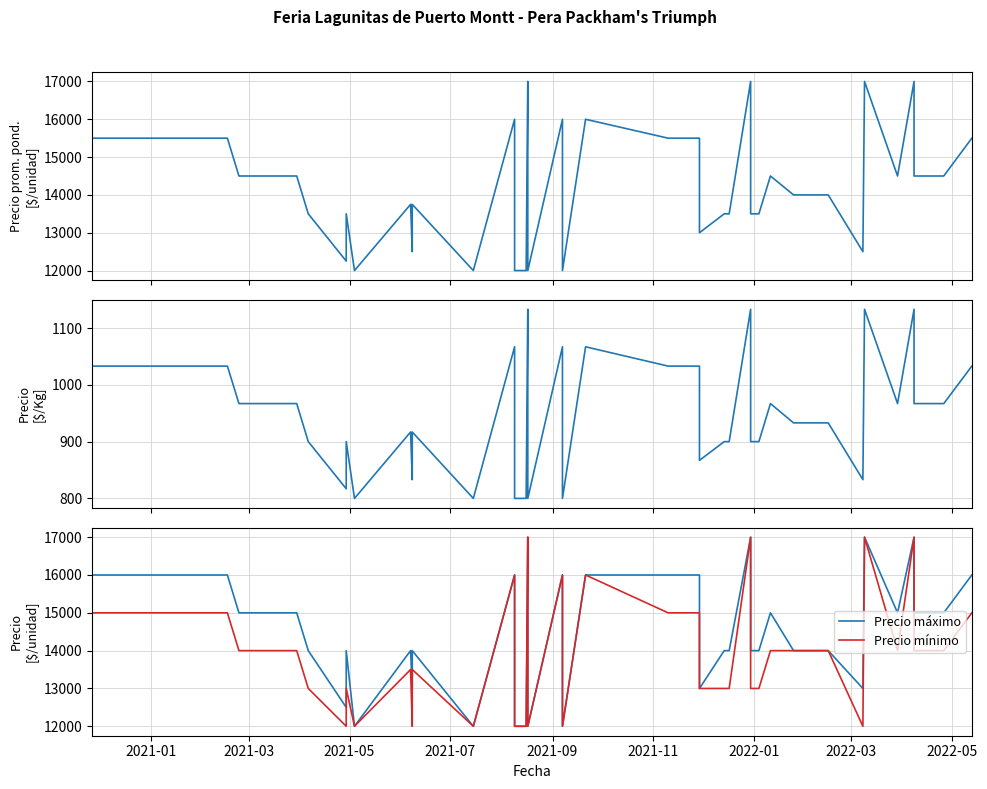

How many data points in Precio $/Kg are above 967?

12